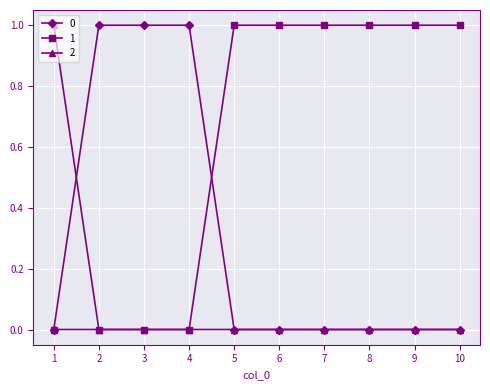

What is the sum of all 1 values?

6